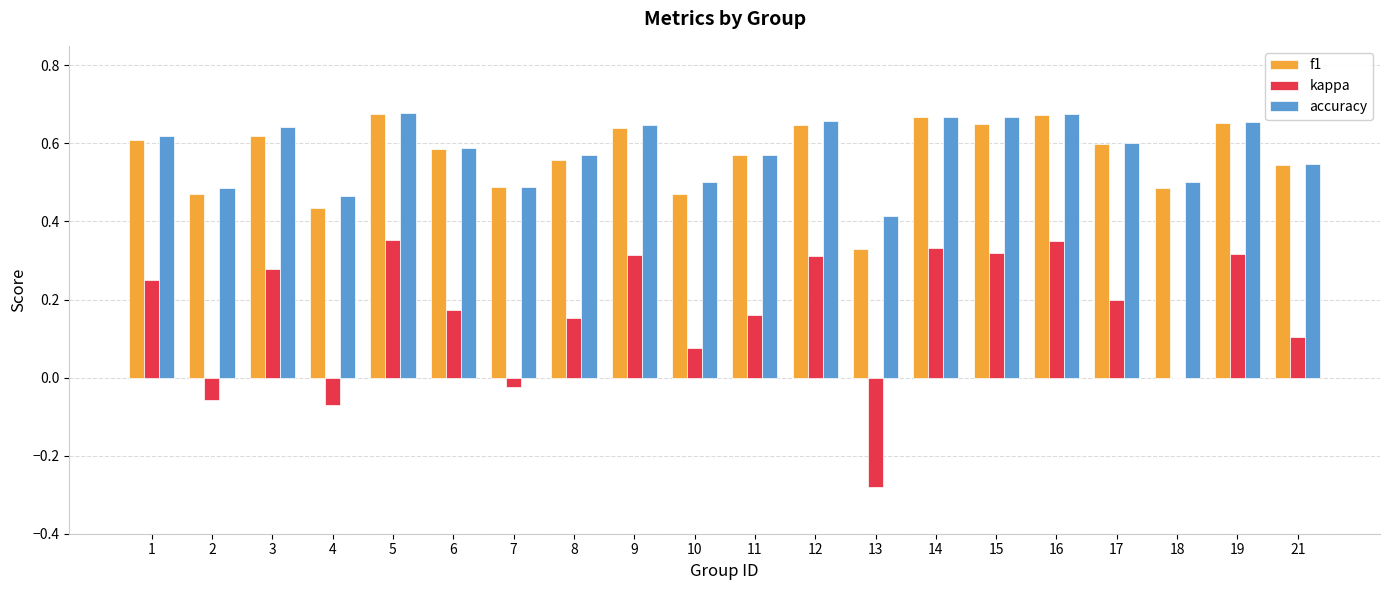

What is the sum of the accuracy values at 5 and 16?

1.4